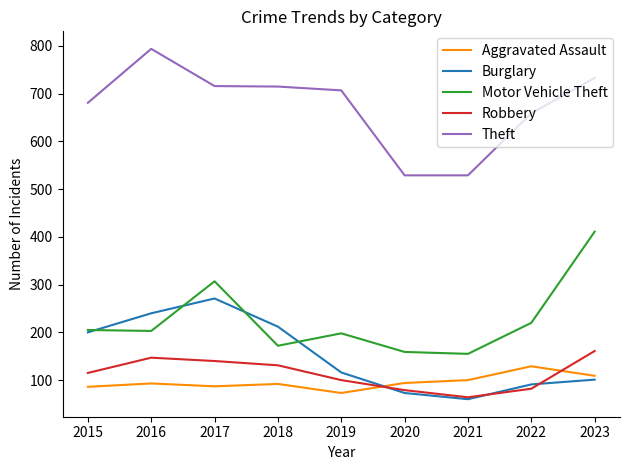

The Robbery series shows 61 at 2023. True or false?

False